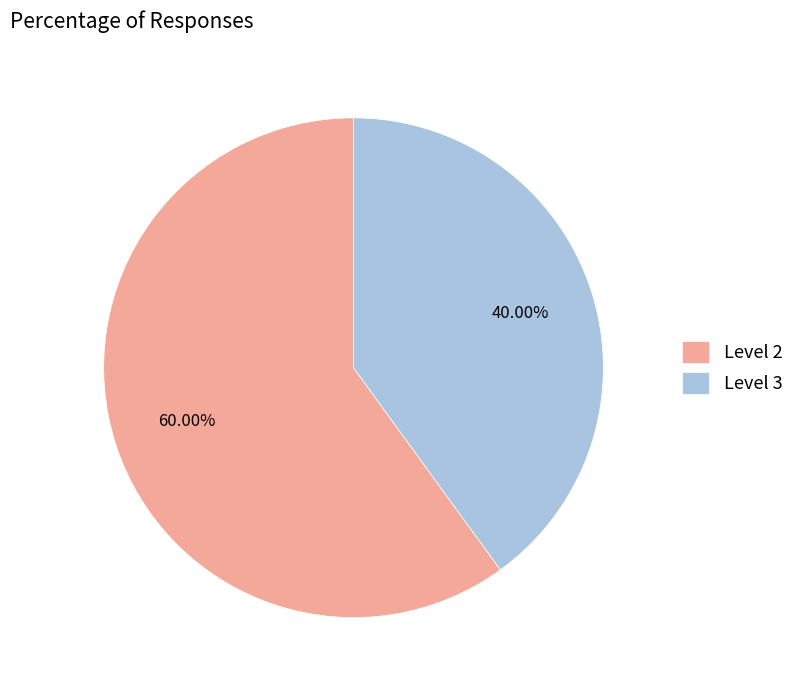

Does any single category account for the majority?

Yes